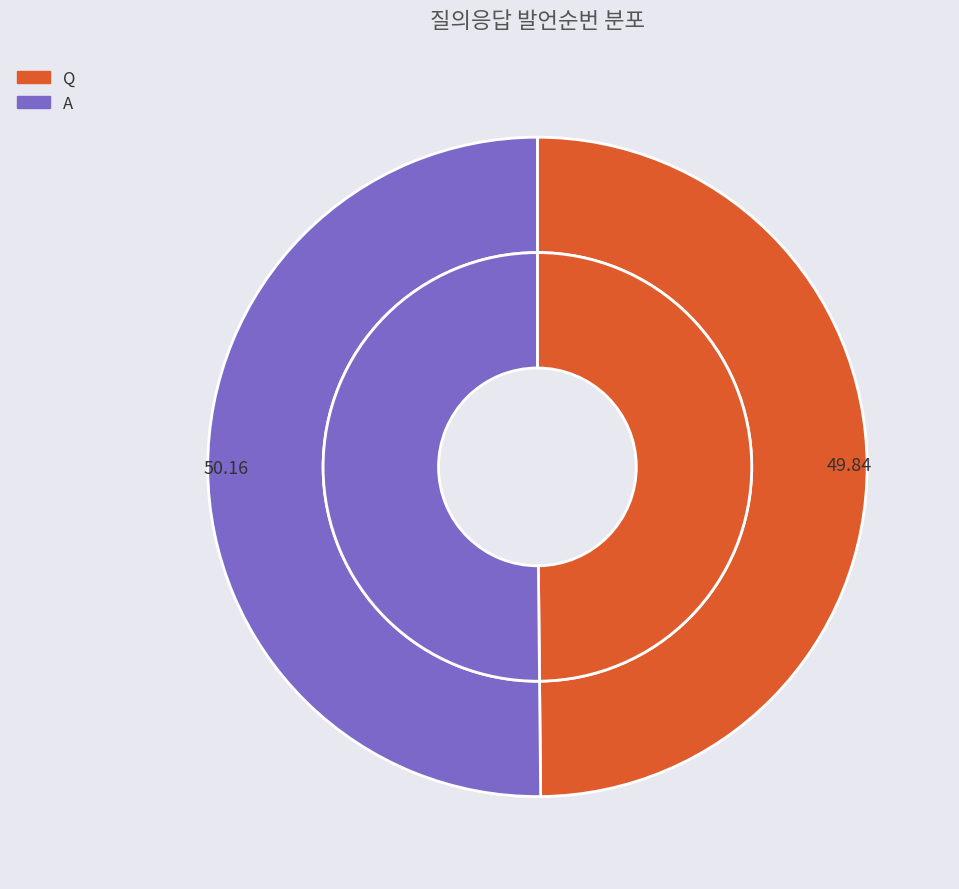

To the nearest percent, what portion does A represent?

50%